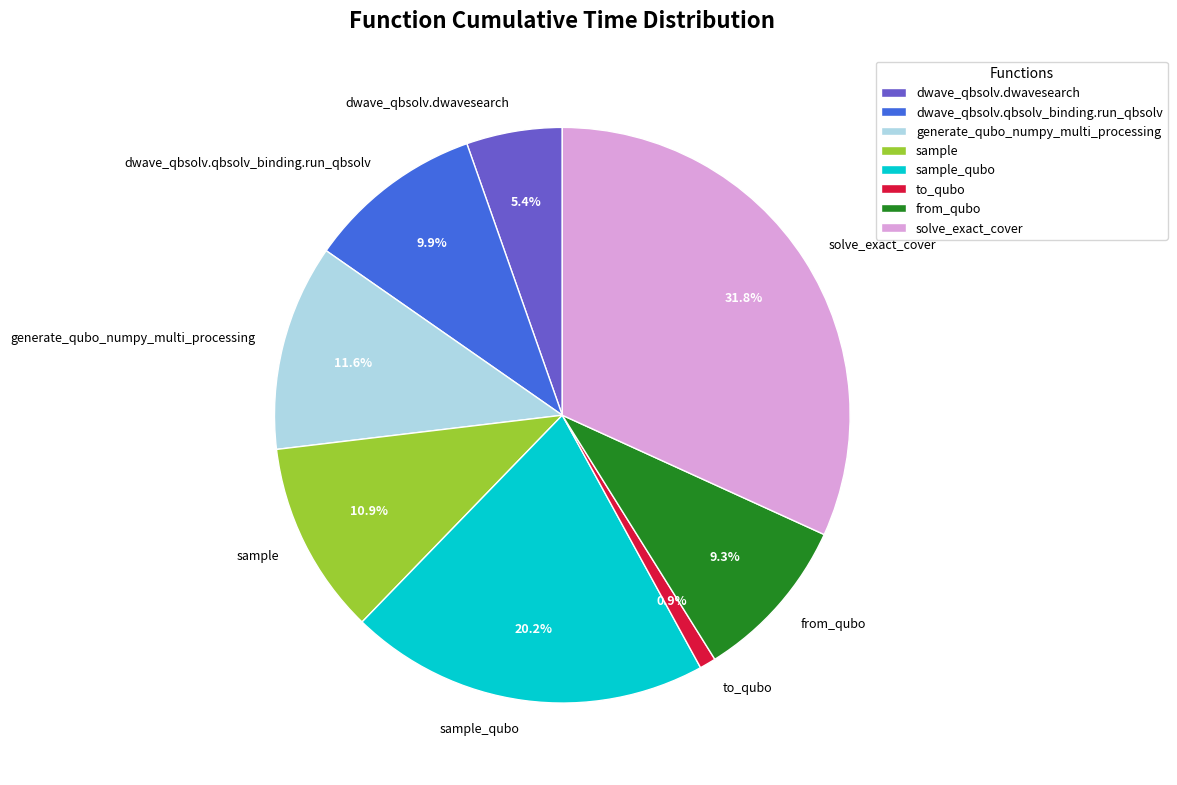

What is the ratio of the value at dwave_qbsolv.dwavesearch to the value at sample?

0.5